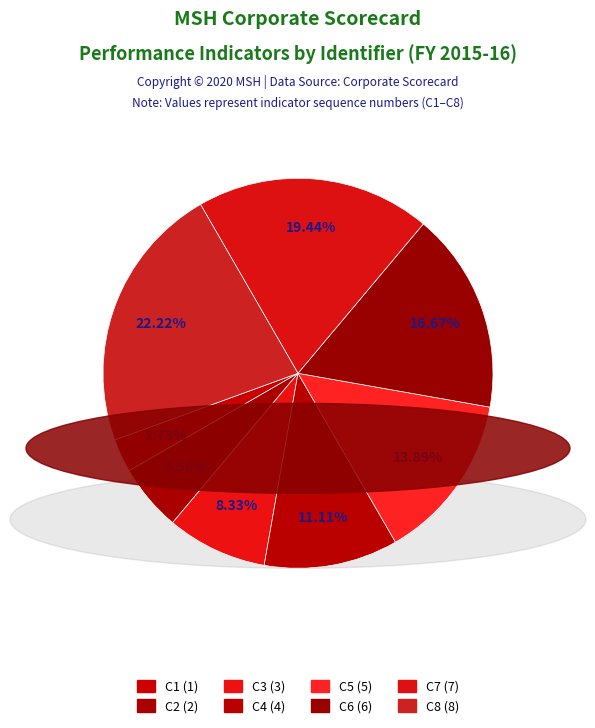

To the nearest percent, what is the average slice percentage?

12%